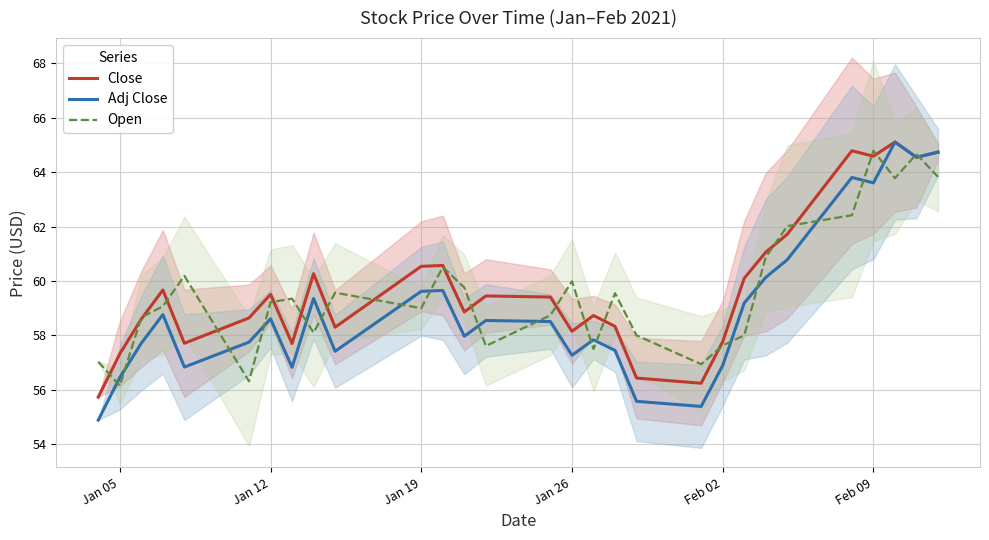

What is the difference between the maximum and minimum values in the Open series?

8.6